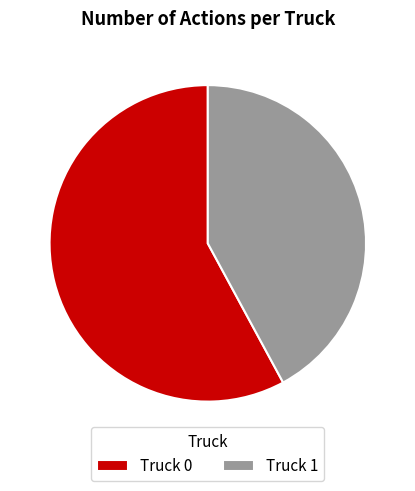

Which has a higher value, Truck 1 or Truck 0?

Truck 0